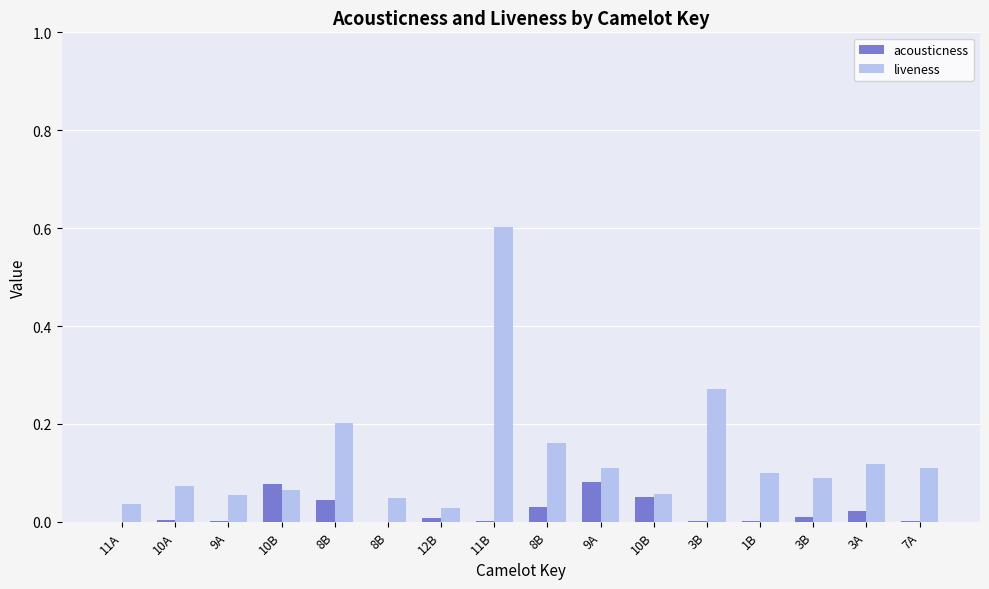

How many groups of bars are there?

16